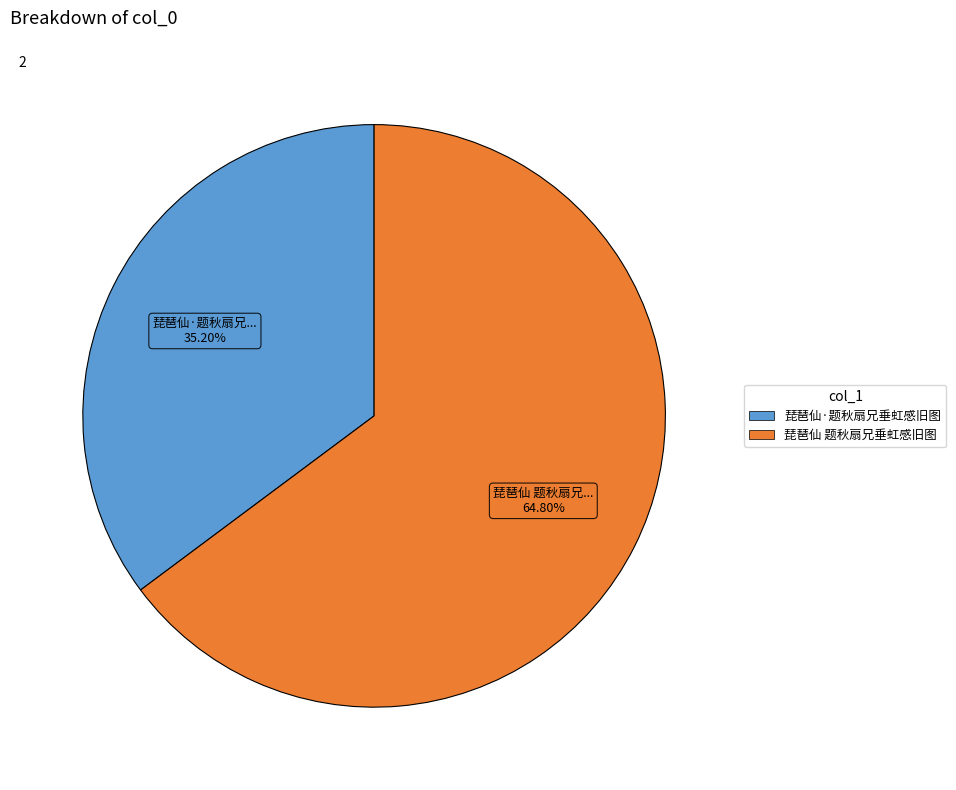

How many segments does this pie chart have?

2